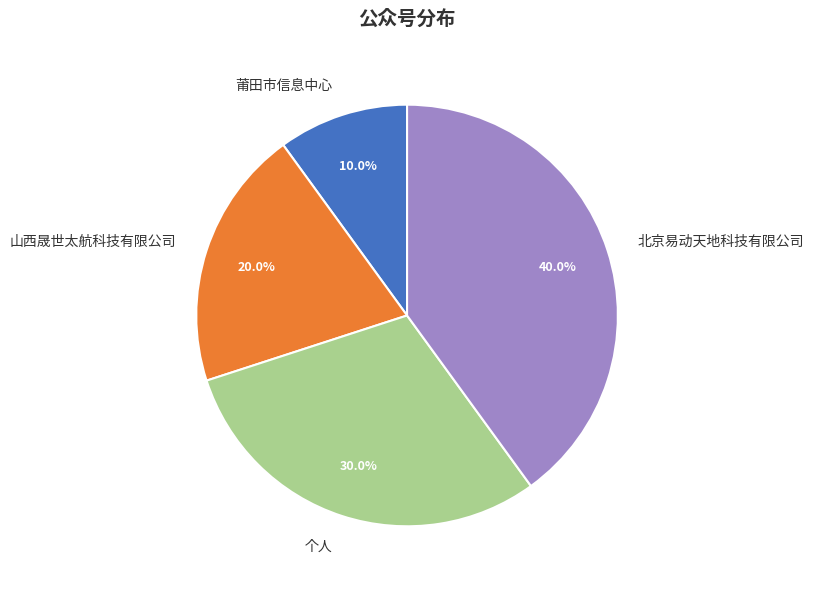

Rank the categories by value from lowest to highest.

莆田市信息中心, 山西晟世太航科技有限公司, 个人, 北京易动天地科技有限公司